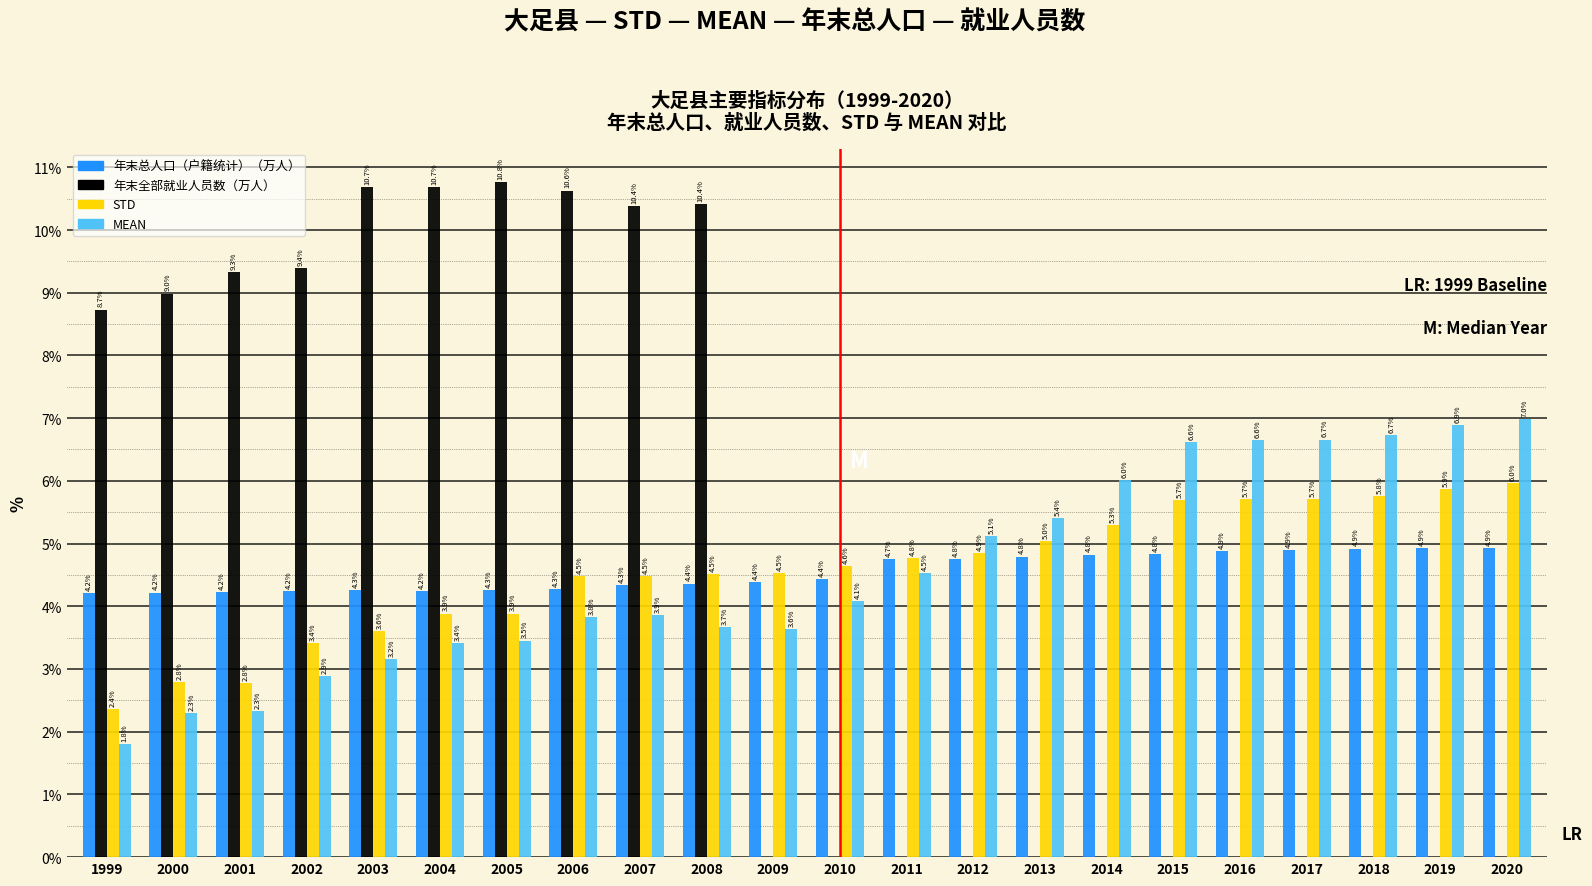

Reading left to right, extract all data points from this chart.

年末总人口（户籍统计）（万人）: 1999=4.2	2000=4.2	2001=4.2	2002=4.2	2003=4.3	2004=4.2	2005=4.3	2006=4.3	2007=4.3	2008=4.4	2009=4.4	2010=4.4	2011=4.7	2012=4.8	2013=4.8	2014=4.8	2015=4.8	2016=4.9	2017=4.9	2018=4.9	2019=4.9	2020=4.9
年末全部就业人员数（万人）: 1999=8.7	2000=9.0	2001=9.3	2002=9.4	2003=10.7	2004=10.7	2005=10.8	2006=10.6	2007=10.4	2008=10.4	2009=0.0	2010=0.0	2011=0.0	2012=0.0	2013=0.0	2014=0.0	2015=0.0	2016=0.0	2017=0.0	2018=0.0	2019=0.0	2020=0.0
STD: 1999=2.4	2000=2.8	2001=2.8	2002=3.4	2003=3.6	2004=3.9	2005=3.9	2006=4.5	2007=4.5	2008=4.5	2009=4.5	2010=4.6	2011=4.8	2012=4.9	2013=5.0	2014=5.3	2015=5.7	2016=5.7	2017=5.7	2018=5.8	2019=5.9	2020=6.0
MEAN: 1999=1.8	2000=2.3	2001=2.3	2002=2.9	2003=3.2	2004=3.4	2005=3.5	2006=3.8	2007=3.9	2008=3.7	2009=3.6	2010=4.1	2011=4.5	2012=5.1	2013=5.4	2014=6.0	2015=6.6	2016=6.6	2017=6.7	2018=6.7	2019=6.9	2020=7.0